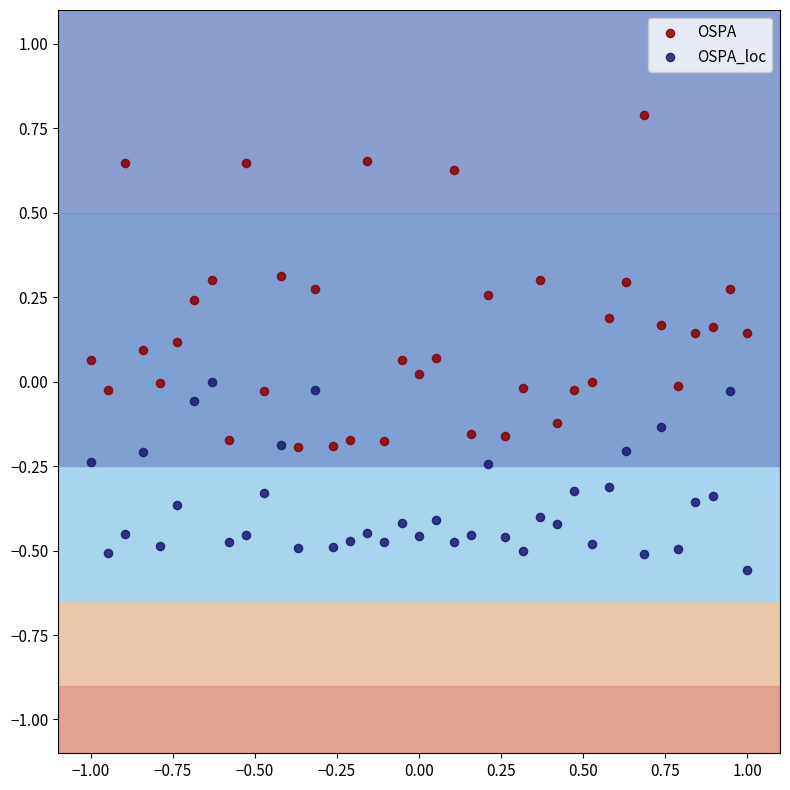

Which series has the largest Y range (max minus min)?

OSPA